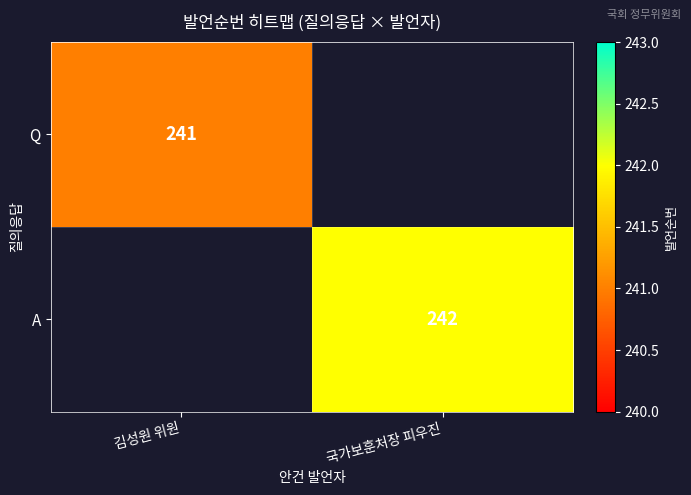

The value of A at 국가보훈처장 피우진 is 242. True or false?

True